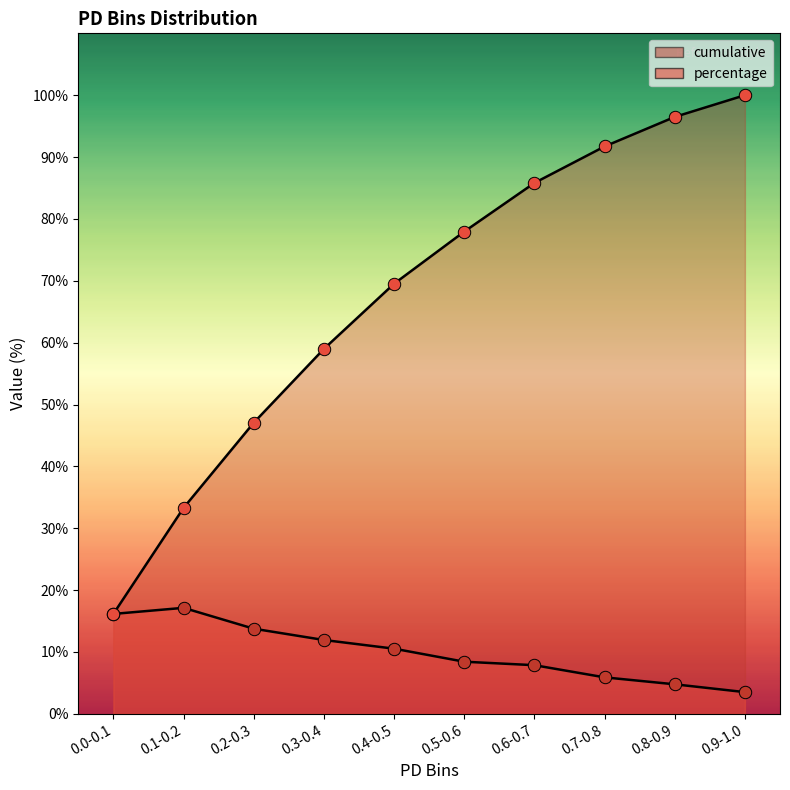

Which series has the widest spread of Y values?

cumulative